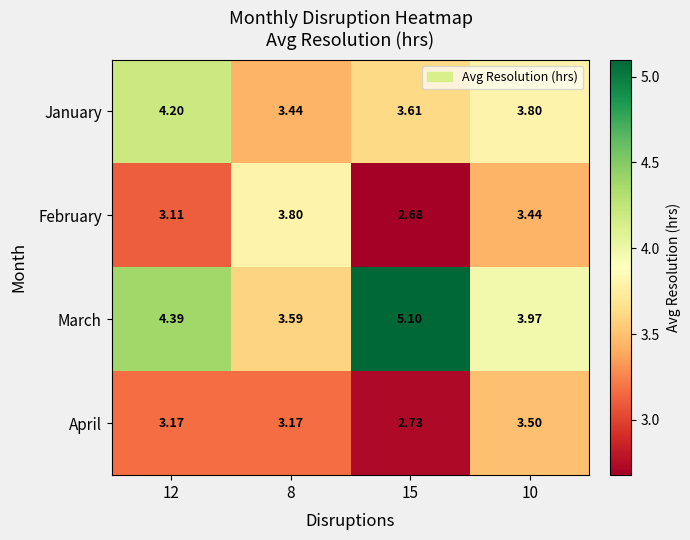

List the series in order of their peak value, lowest first.

April, February, January, March